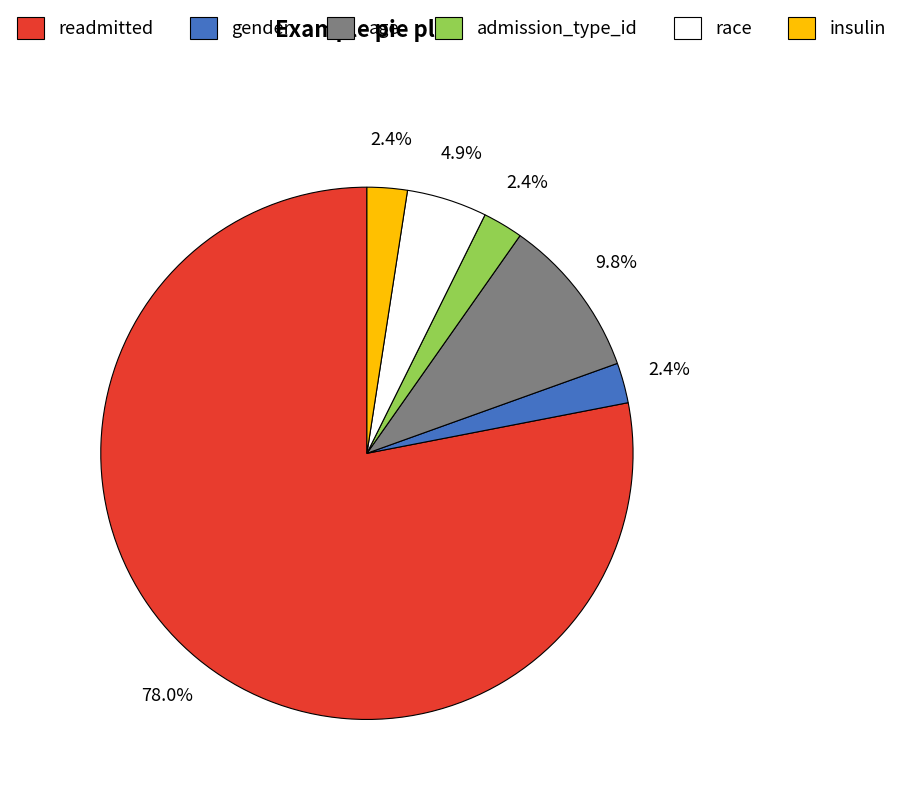

Which category accounts for the majority?

readmitted